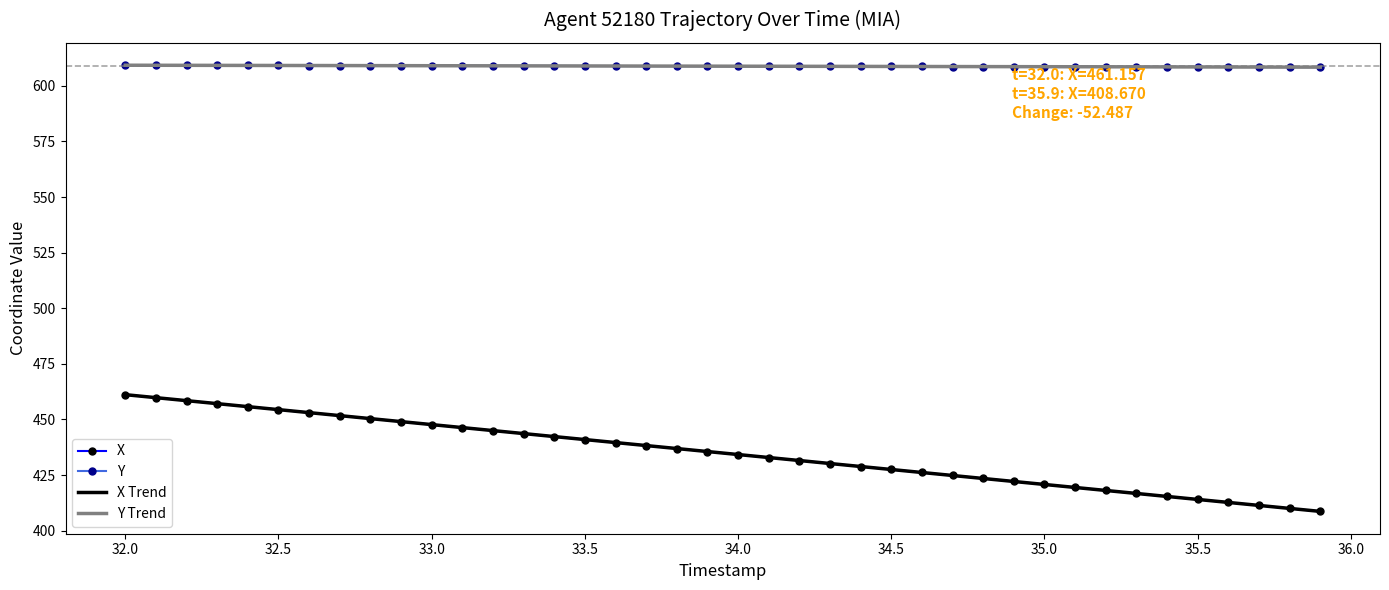

What is the lowest value of the X series?

408.7